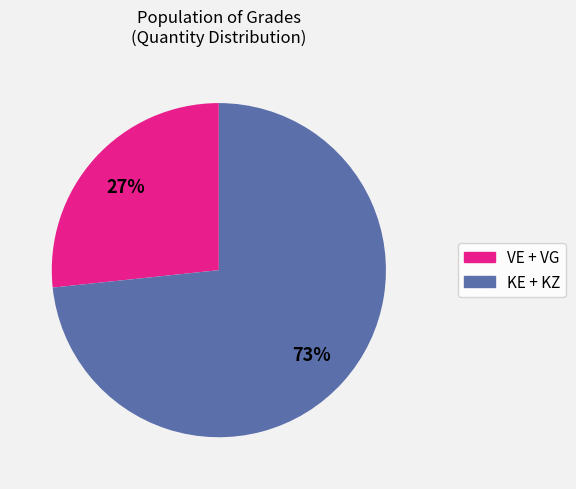

Is there any slice that represents more than half of the pie?

Yes